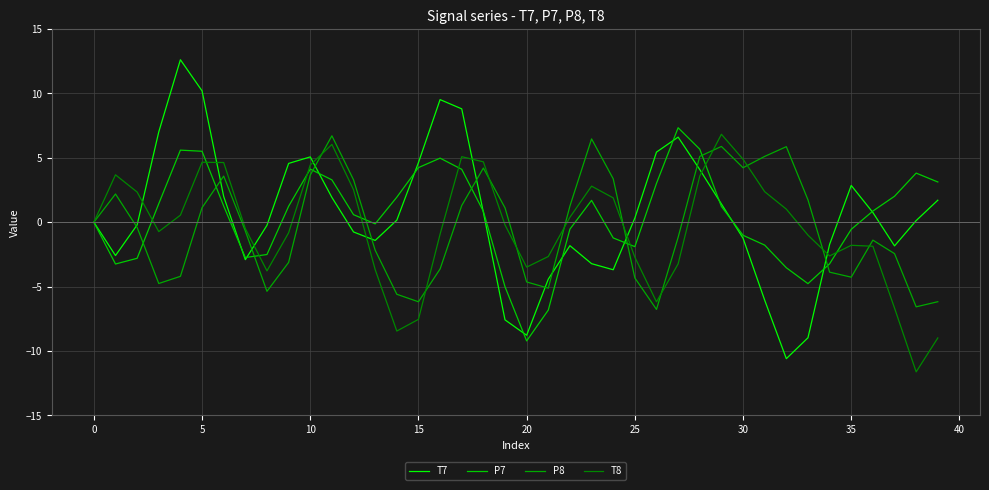

At which label does P7 reach its peak?

27